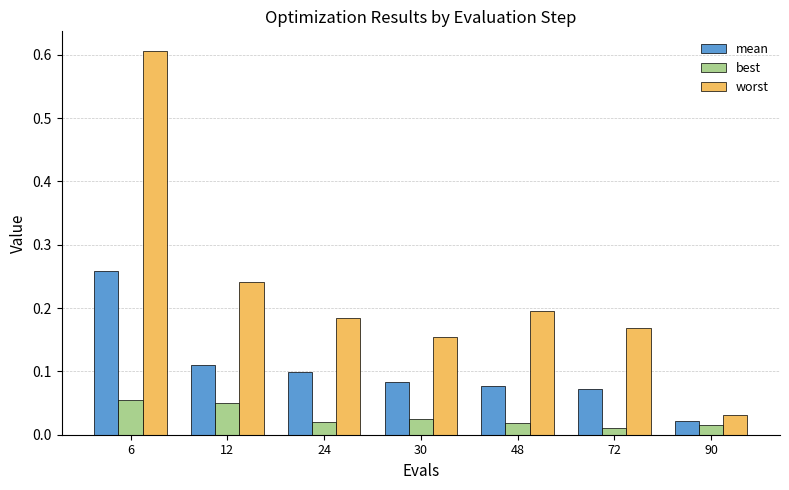

Which series changed the most between 6 and 48?

worst